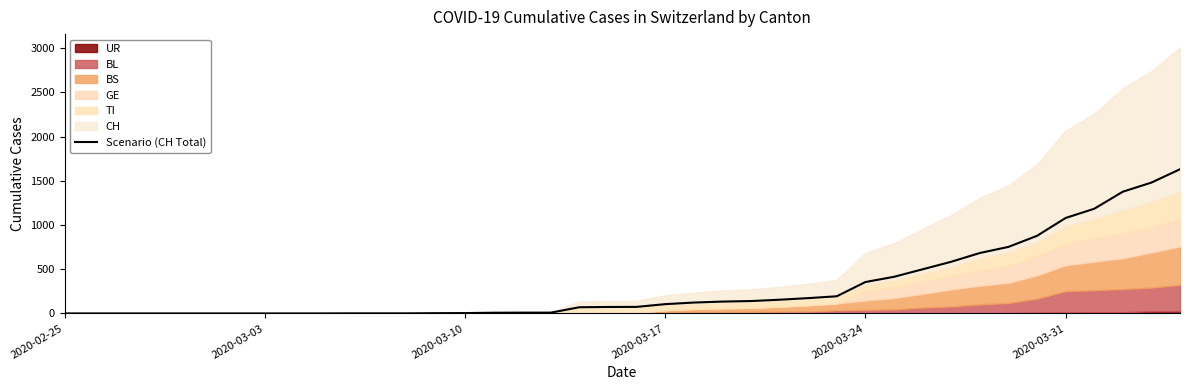

What is the maximum value for Scenario (CH Total)?

1630